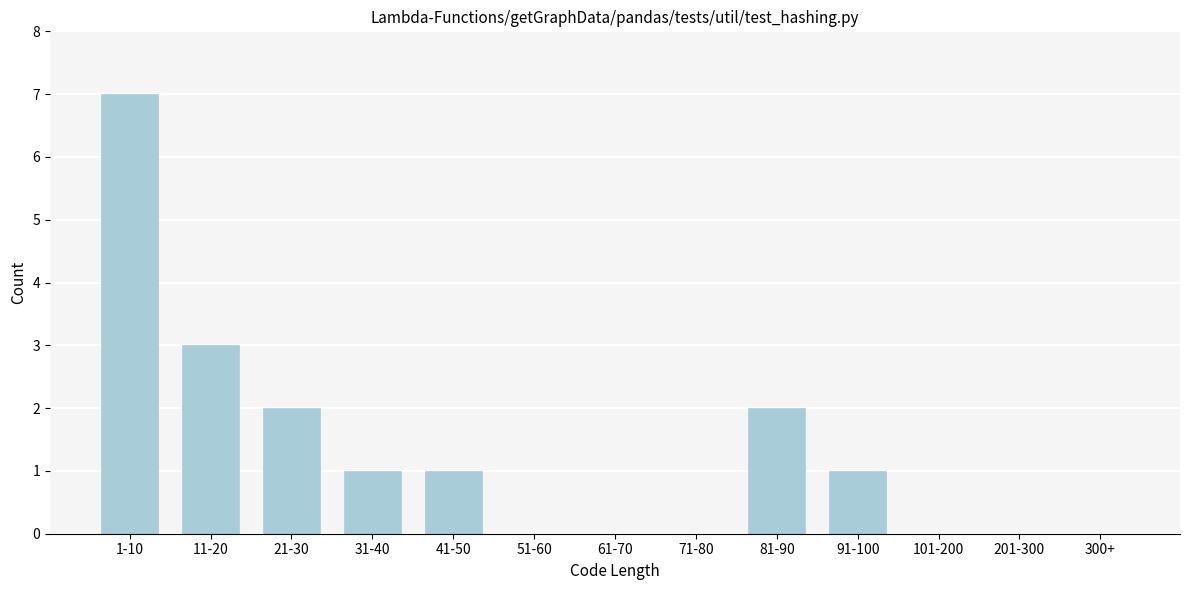

Reading left to right, list all the values displayed in this chart.

1-10=7	11-20=3	21-30=2	31-40=1	41-50=1	51-60=0	61-70=0	71-80=0	81-90=2	91-100=1	101-200=0	201-300=0	300+=0